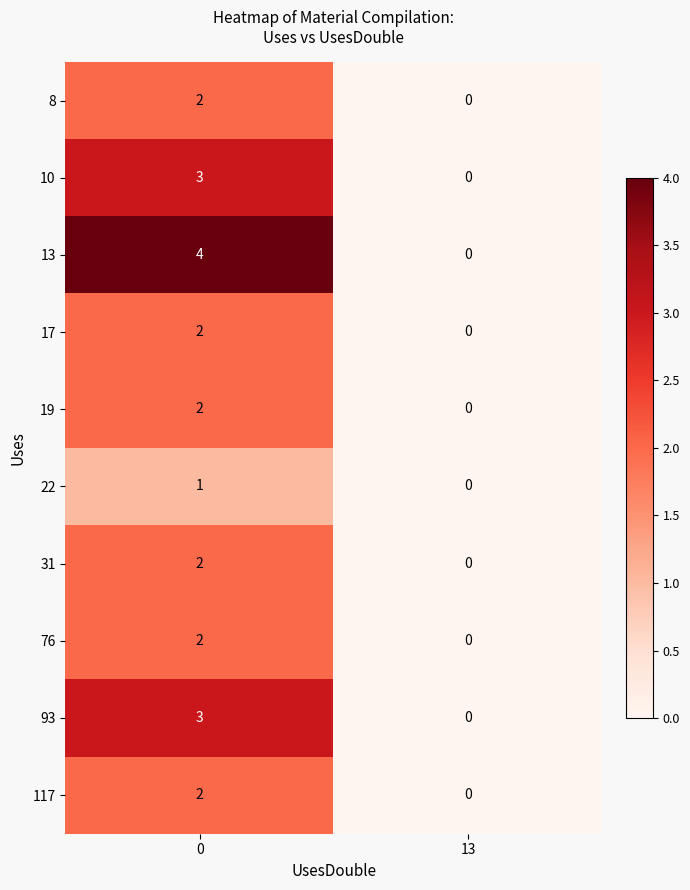

What is the sum of all 10 values?

3